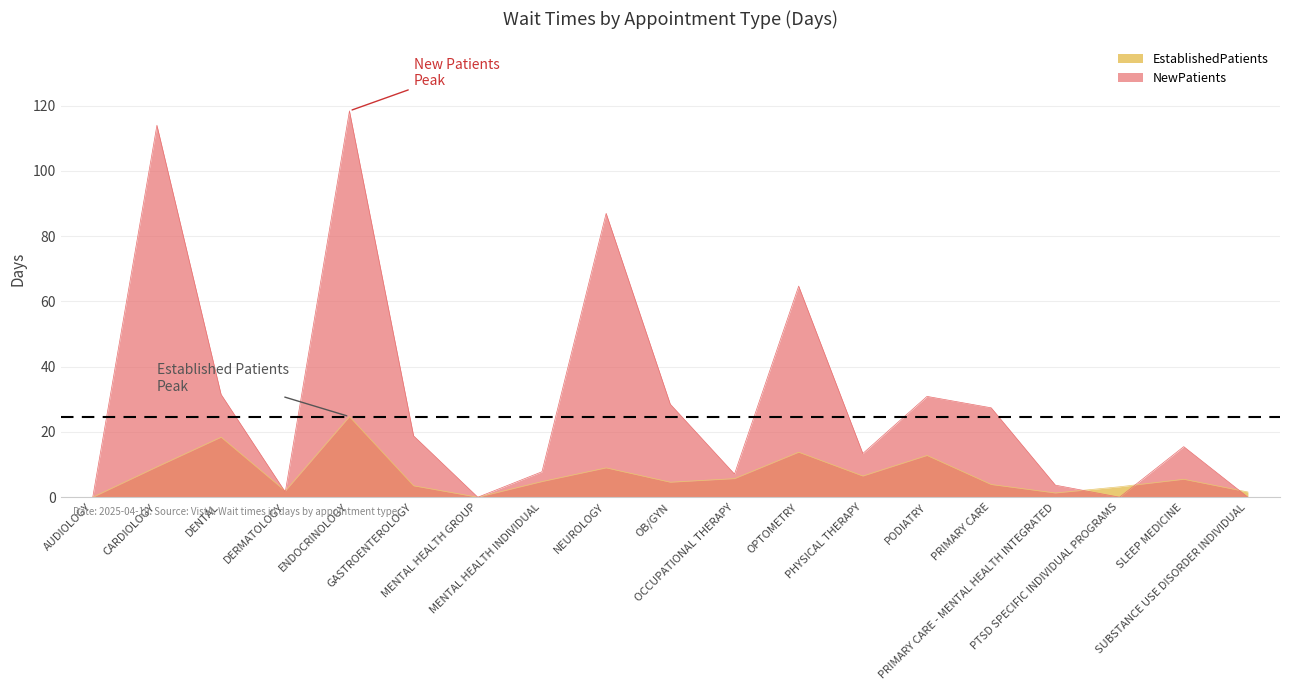

Reading left to right, transcribe all the data shown in this chart.

EstablishedPatients: 0.0	9.3	18.4	1.9	24.7	3.5	0.0	4.8	9.0	4.6	5.7	13.8	6.5	12.8	3.9	1.3	3.2	5.5	1.6
NewPatients: 0.0	114.0	31.5	1.6	118.4	18.8	0.0	7.8	87.0	28.5	7.1	64.7	13.4	30.9	27.4	3.7	0.0	15.5	0.0